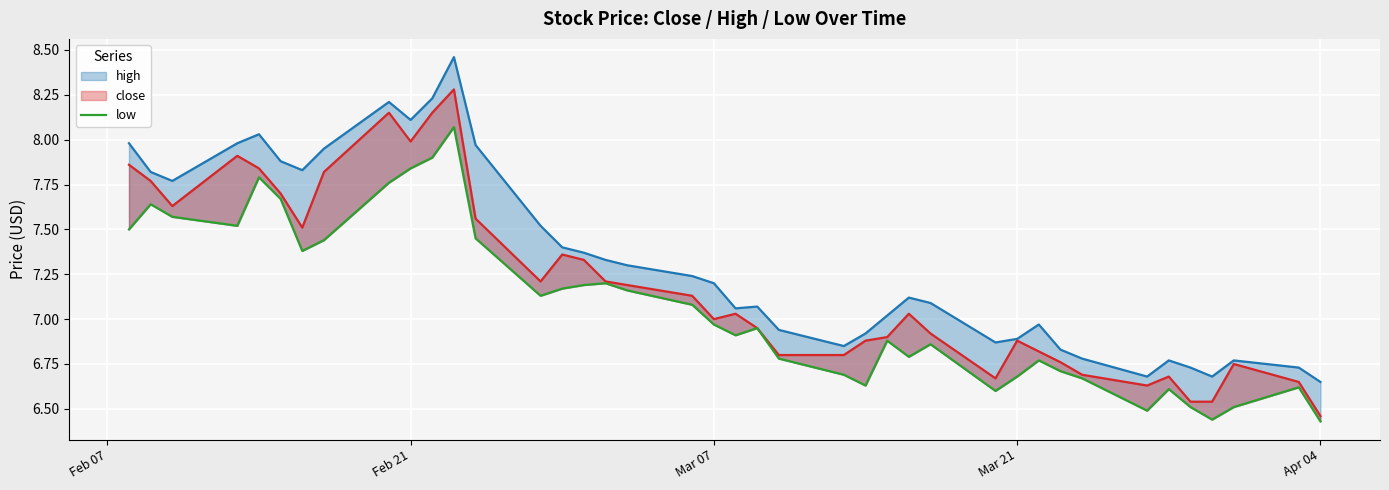

What are all the series names shown in the legend?

high, close, low